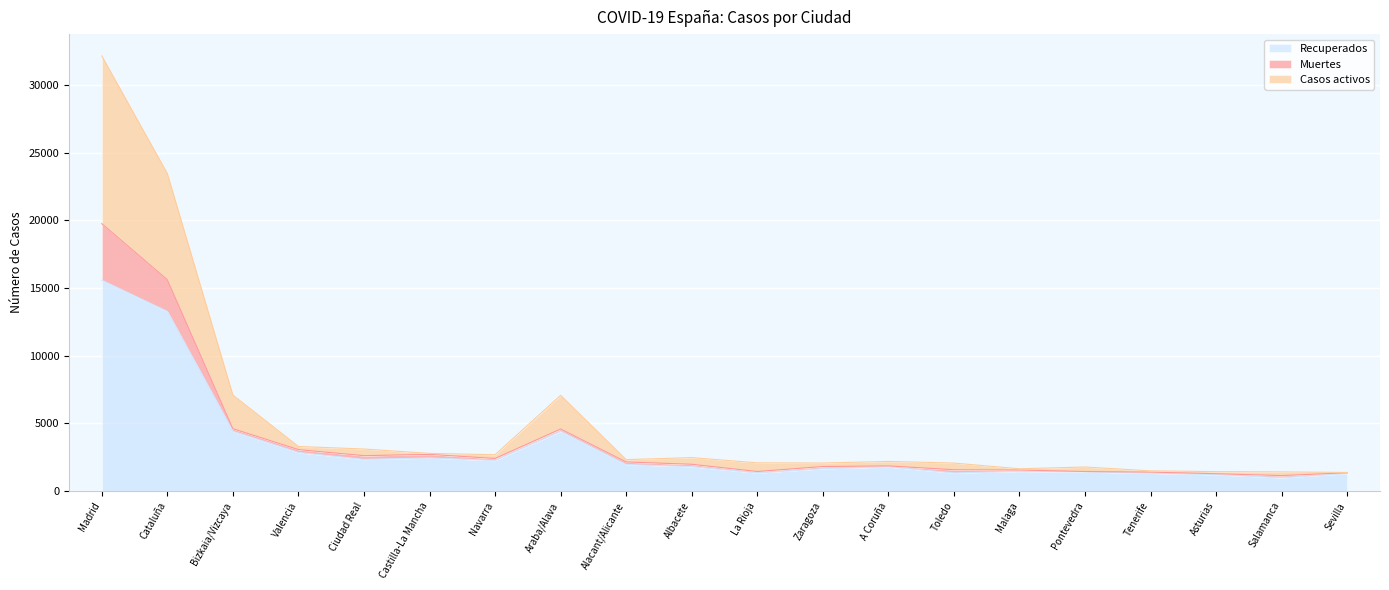

List the labels in order of Casos activos value, smallest first.

Sevilla, Salamanca, Asturias, Tenerife, Malaga, Pontevedra, Toledo, Zaragoza, La Rioja, A Coruña, Alacant/Alicante, Albacete, Navarra, Castilla-La Mancha, Ciudad Real, Valencia, Araba/Alava, Bizkaia/Vizcaya, Cataluña, Madrid